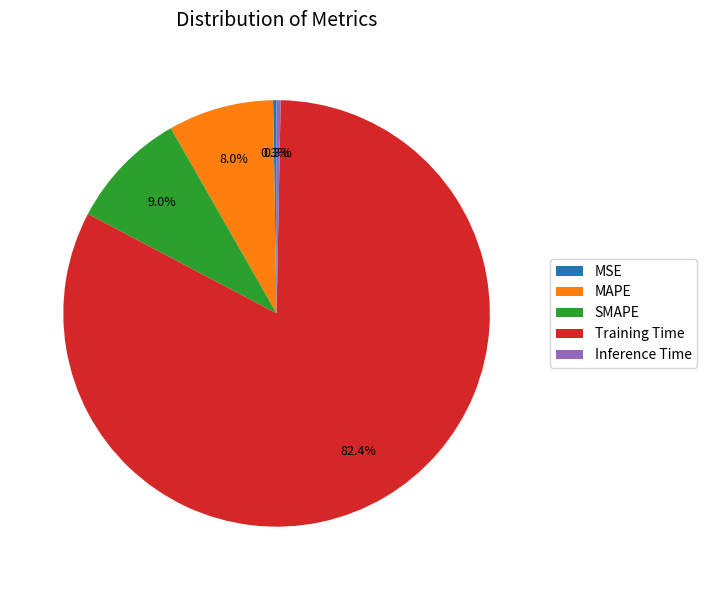

What portion of the pie excludes Inference Time?

99.7%